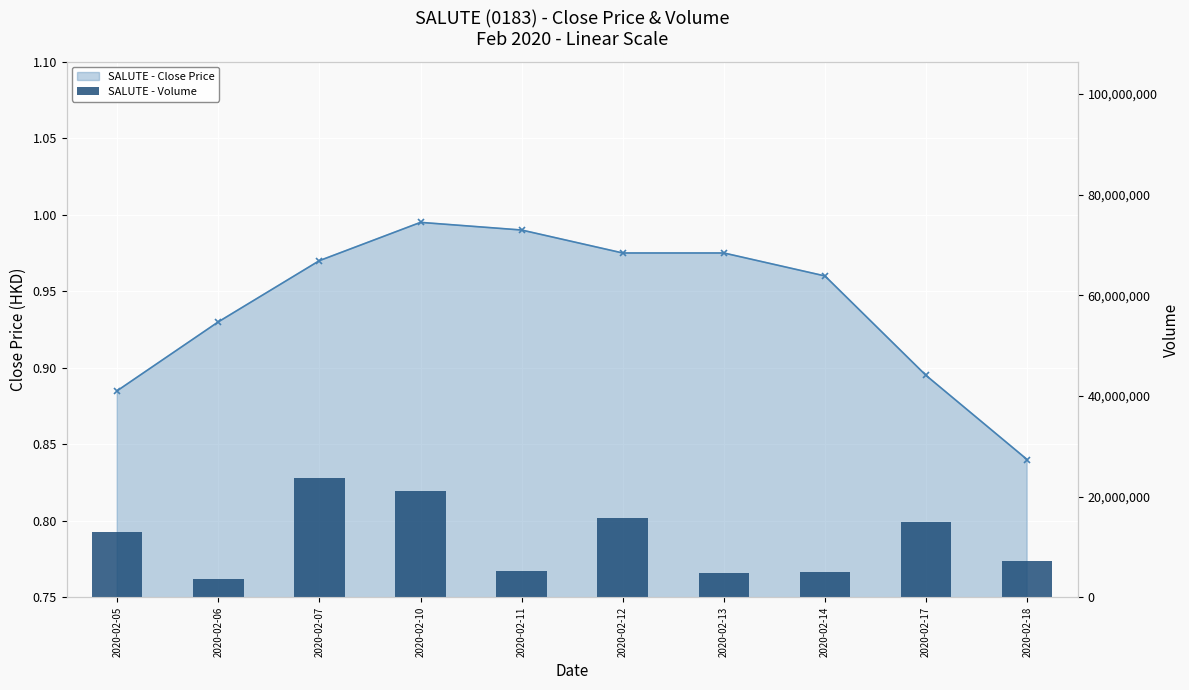

What are all the series names shown in the legend?

SALUTE - Close Price, SALUTE - Volume